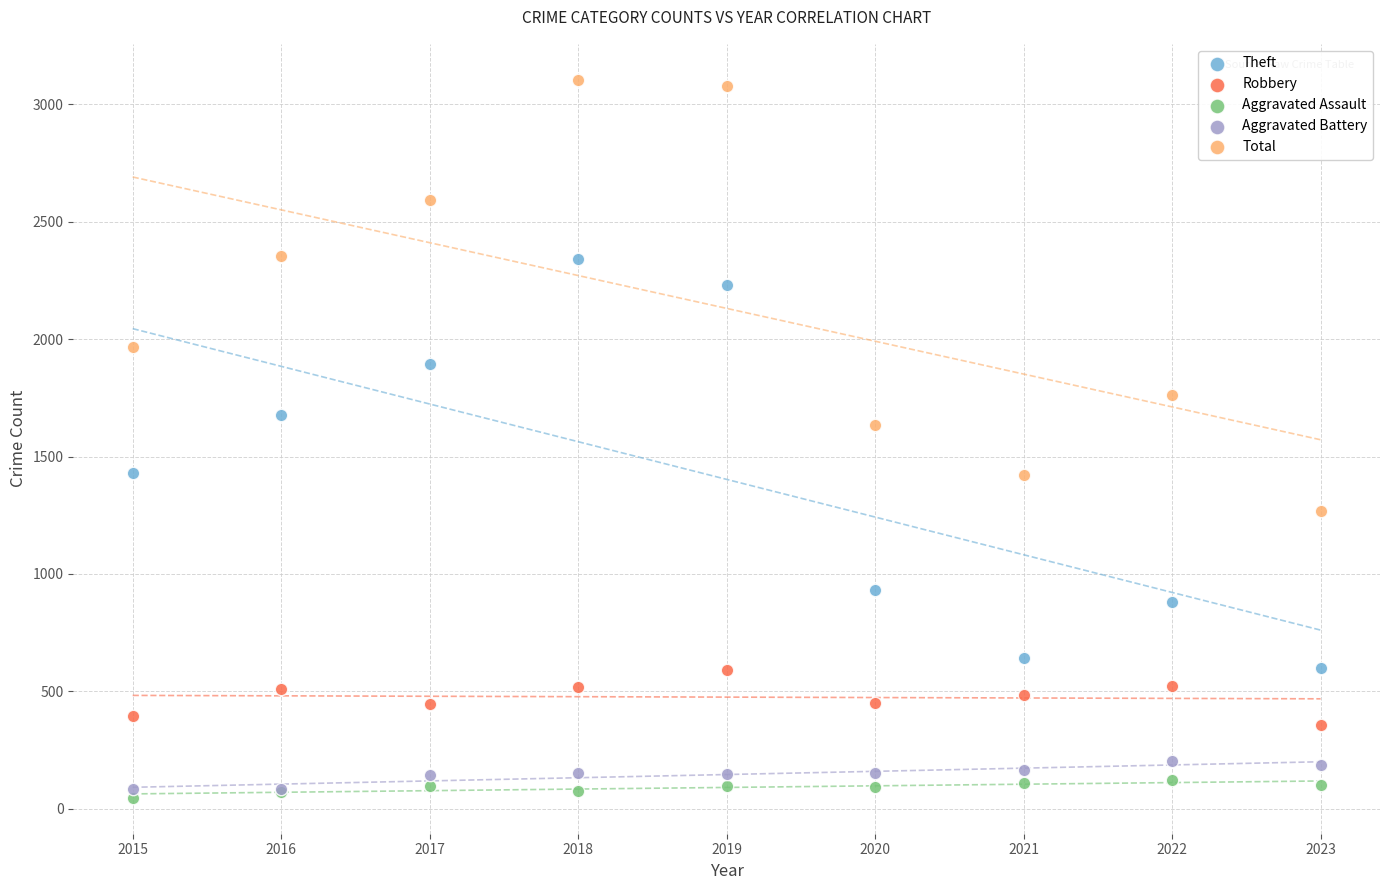

Which series has the largest Y range (max minus min)?

Total